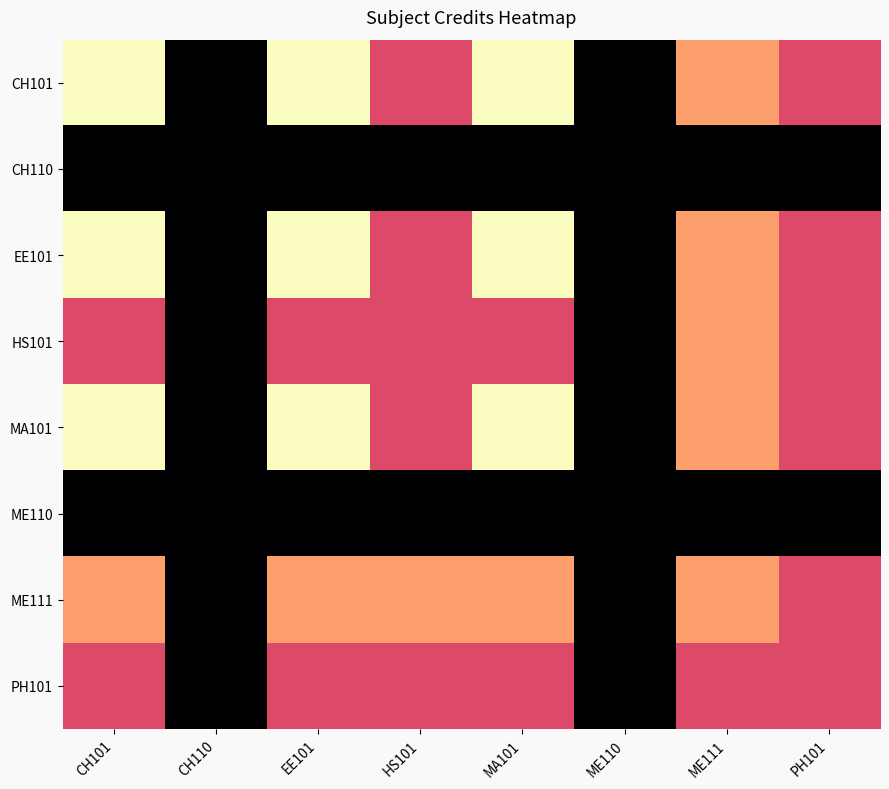

What is the greatest value displayed?

8